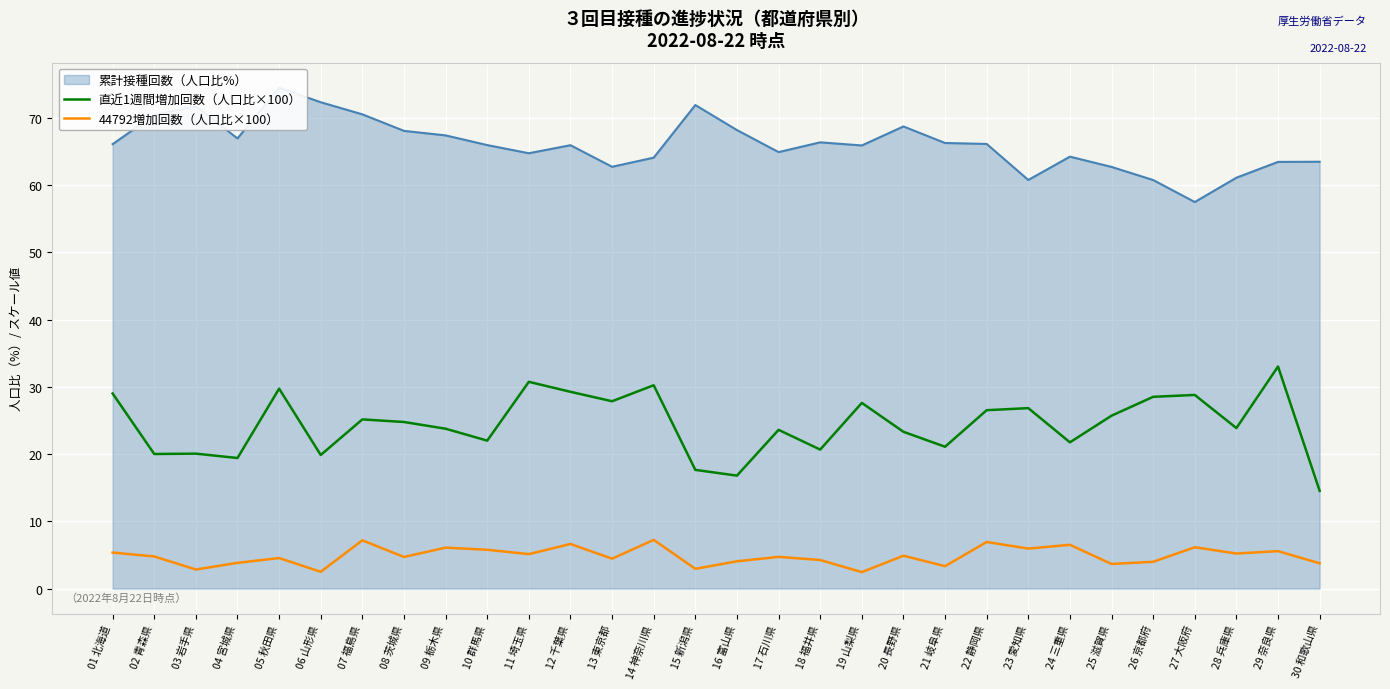

What is the value of the 44792増加回数（人口比×100） point at the 23rd from the left?

5.9